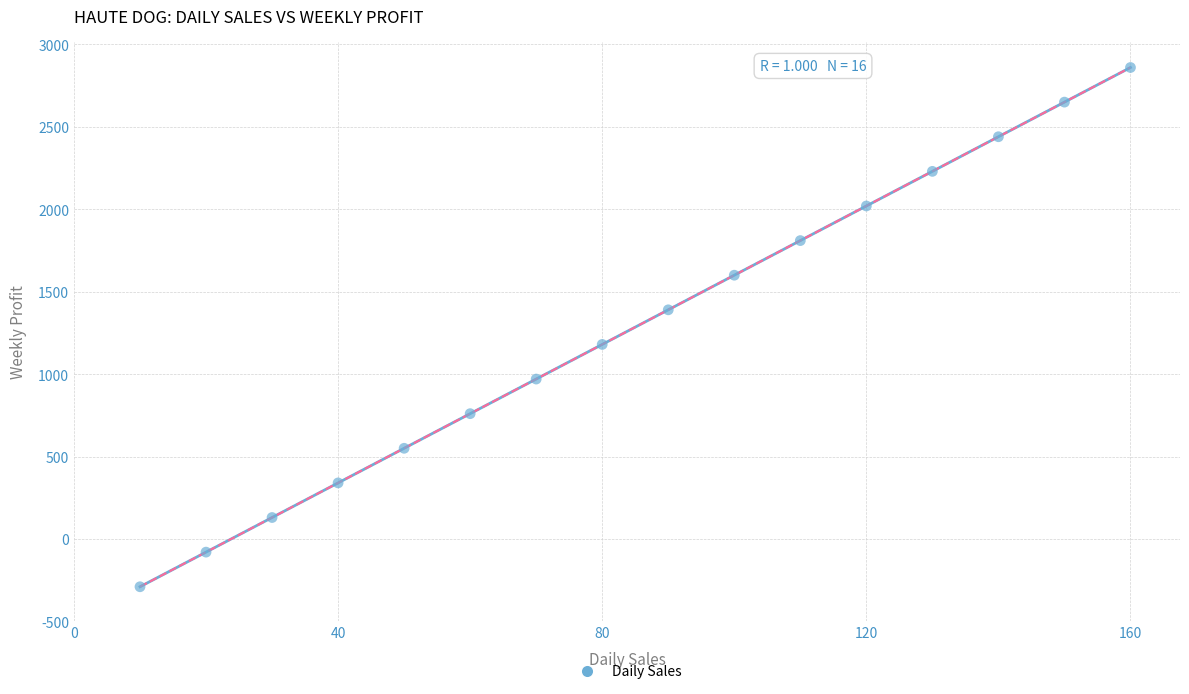

What is the range of Y values (max minus min)?

3150